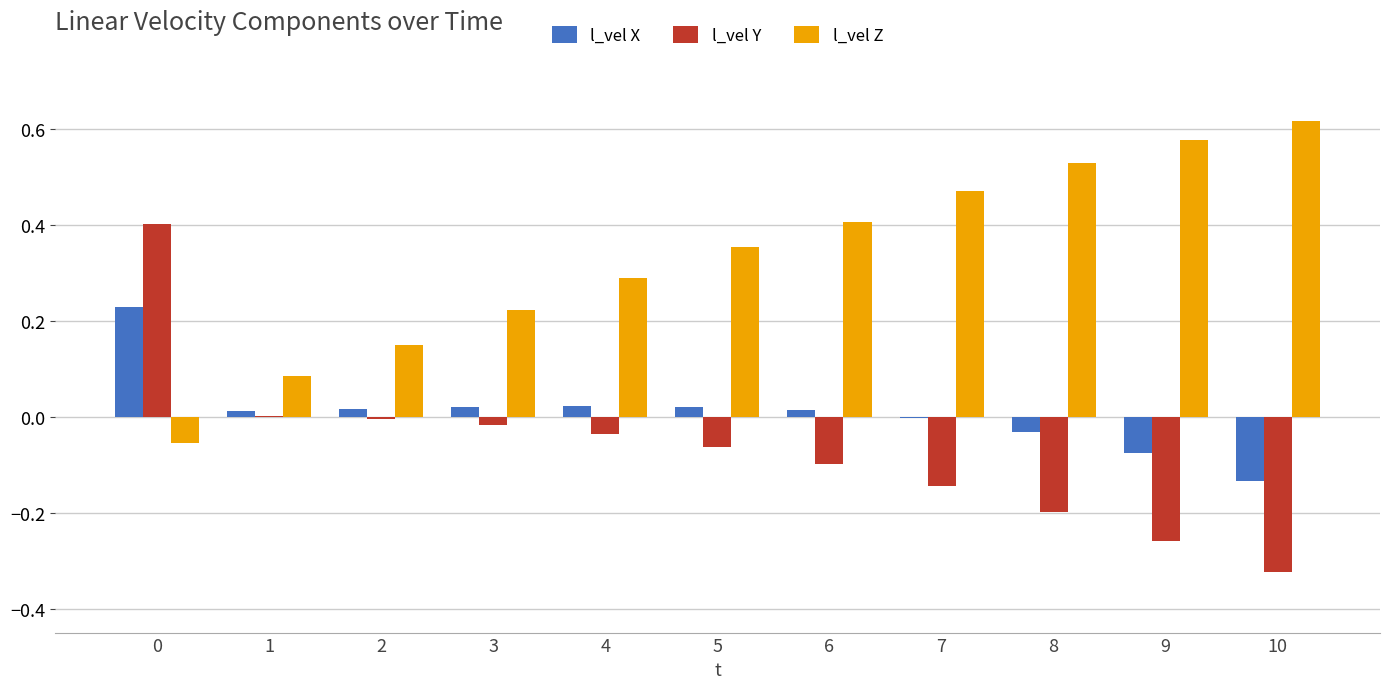

Which category has the highest value across all series?

10